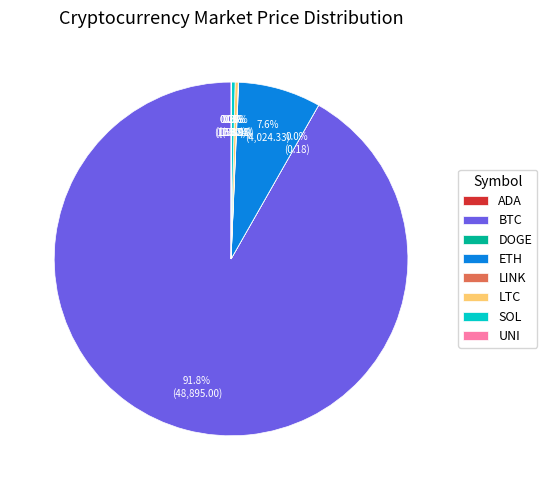

Which has a higher value, ETH or LTC?

ETH